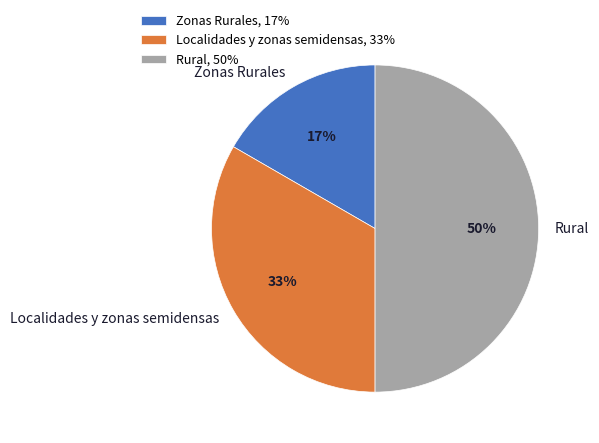

Is the sum of Rural and Localidades y zonas semidensas greater than half?

Yes